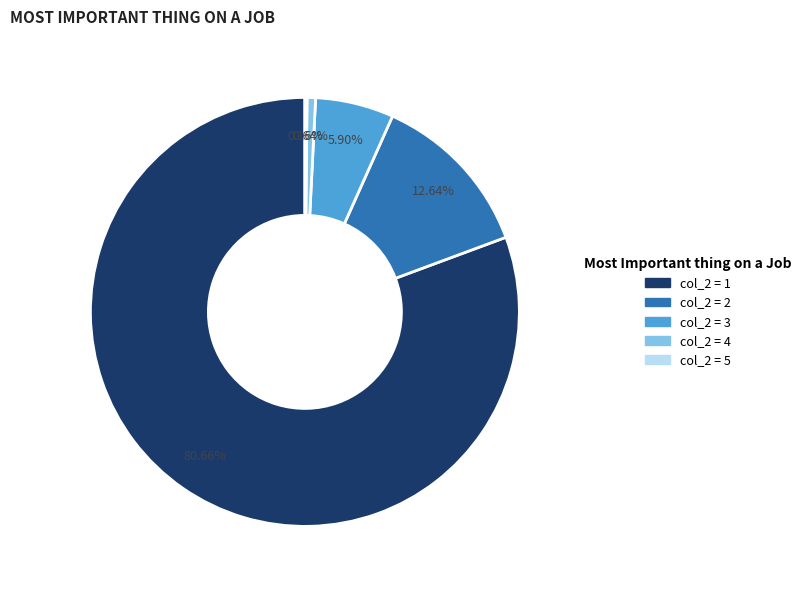

Does any single category account for the majority?

Yes